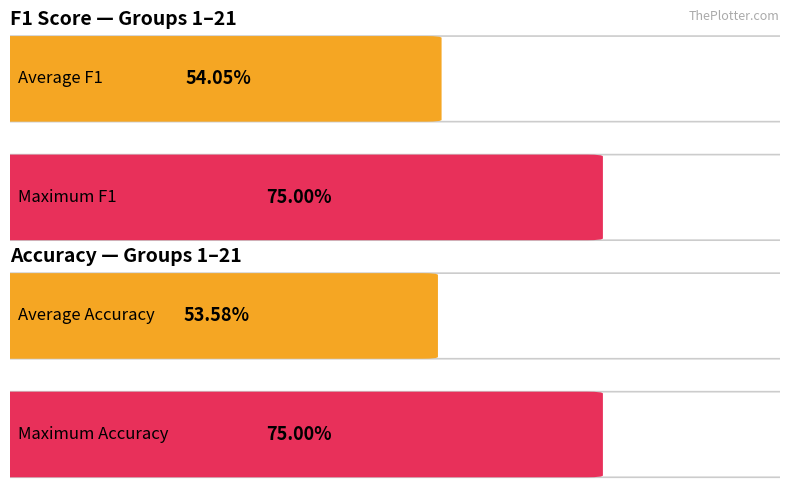

Rank the series by their average value, from highest to lowest.

f1, accuracy